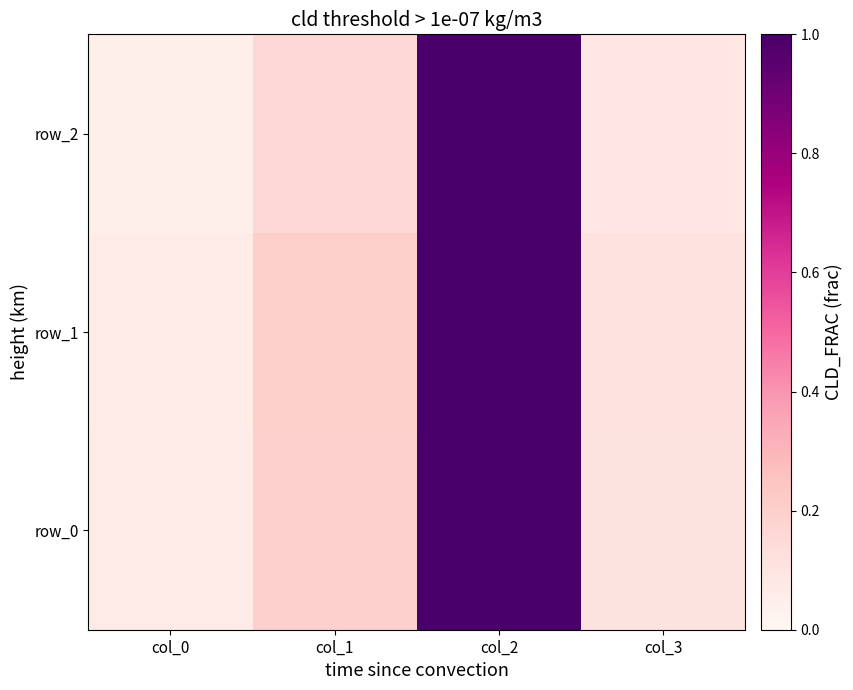

Reading right to left, transcribe all the data shown in this chart.

row_0: 0.1	1.0	0.2	0.1
row_1: 0.1	1.0	0.2	0.1
row_2: 0.1	1.0	0.2	0.0